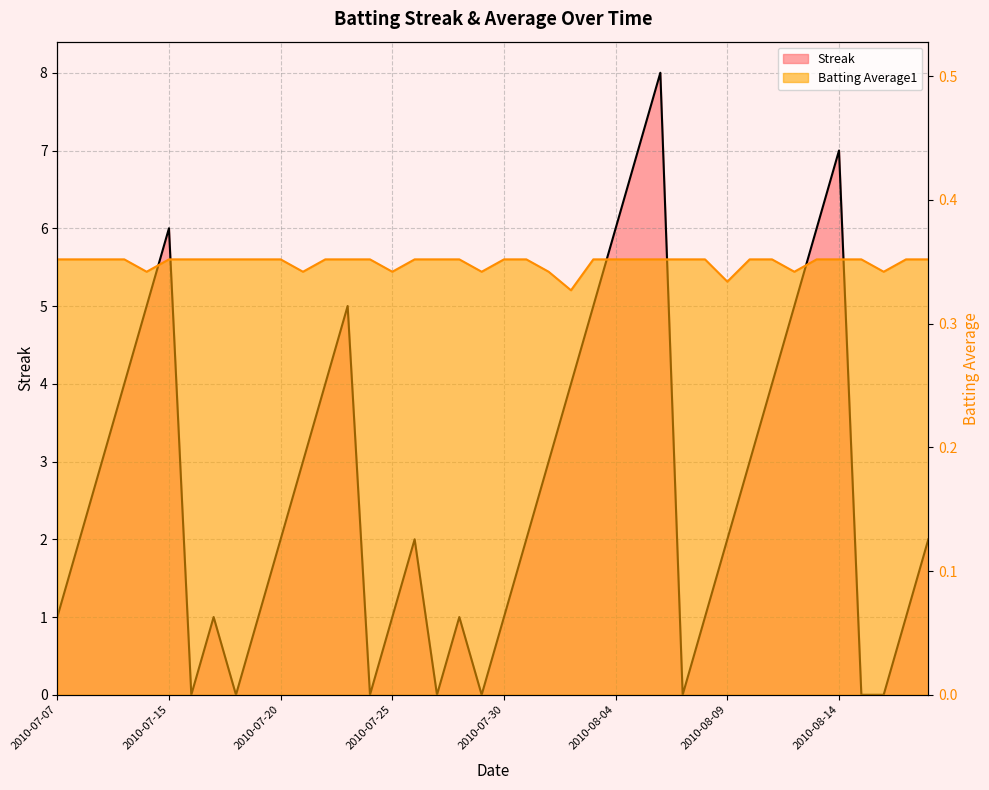

Read the Streak value at 2010-07-30.

1.0